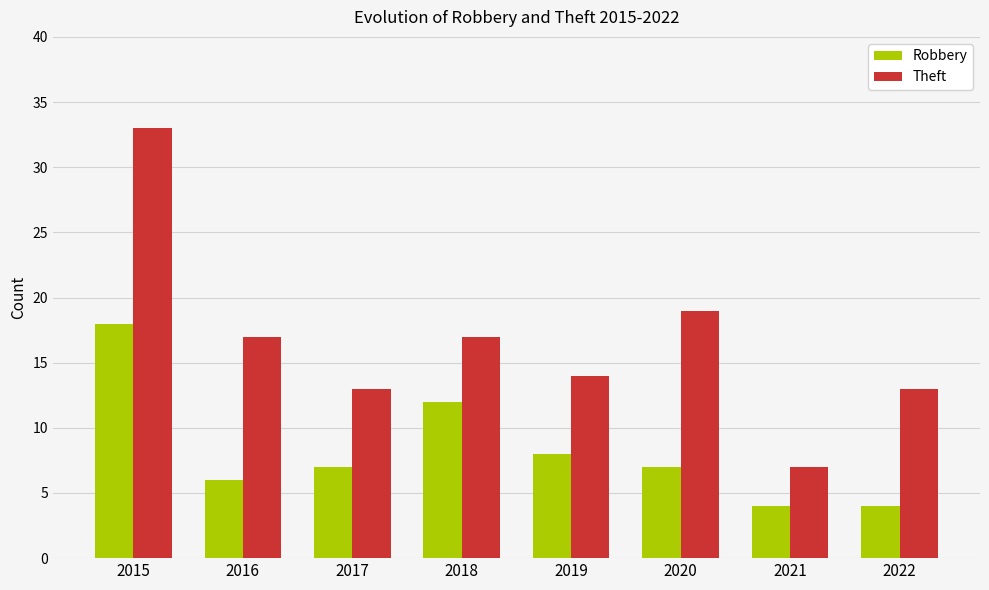

At which label is Theft closest to 20?

2020